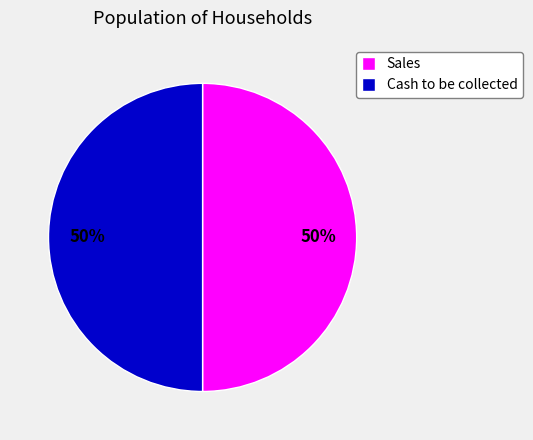

What is the ratio of the value at Cash to be collected to the value at Sales?

1.0